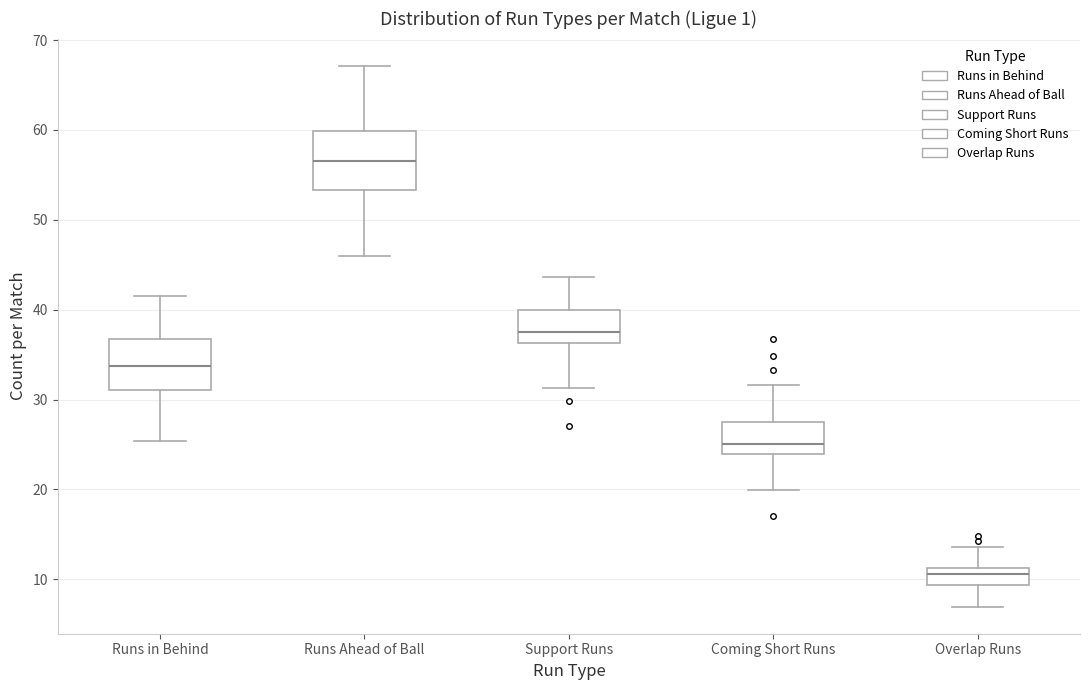

Where does the upper whisker of the box for Support Runs end on the y-axis? The values are not printed on the chart, so give them approximately, as read against the axis.

44